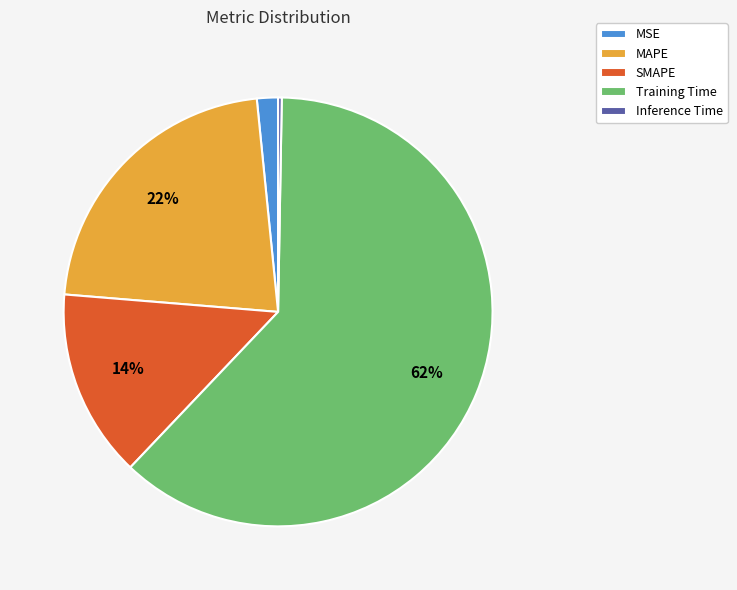

Between MSE and Training Time, which is larger?

Training Time